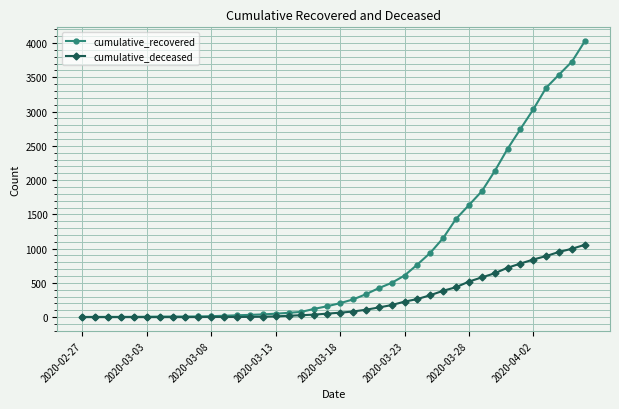

List the series in order of their overall mean, lowest first.

cumulative_deceased, cumulative_recovered